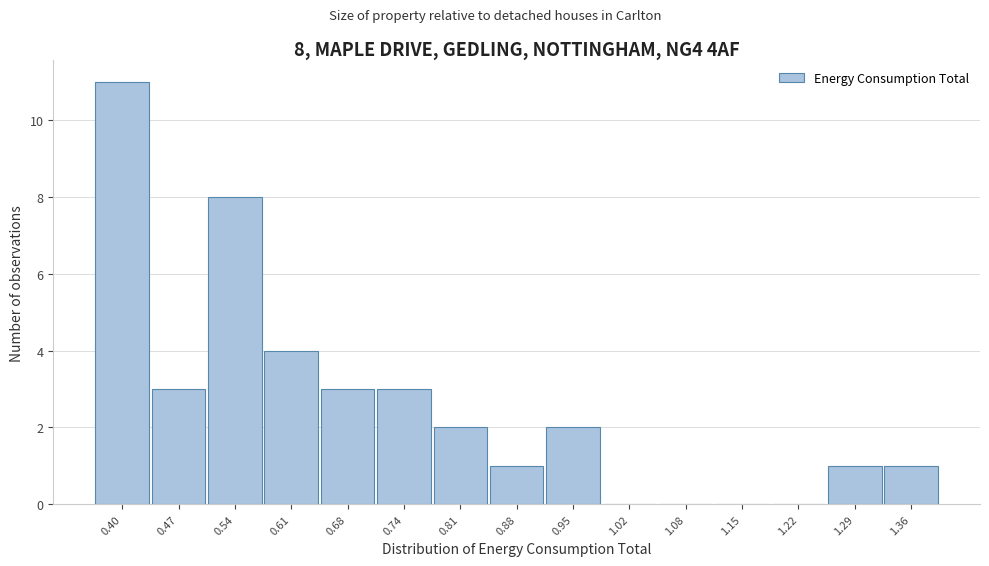

Reading left to right, what are all the values shown in this chart?

0.40=11	0.47=3	0.54=8	0.61=4	0.68=3	0.74=3	0.81=2	0.88=1	0.95=2	1.02=0	1.08=0	1.15=0	1.22=0	1.29=1	1.36=1